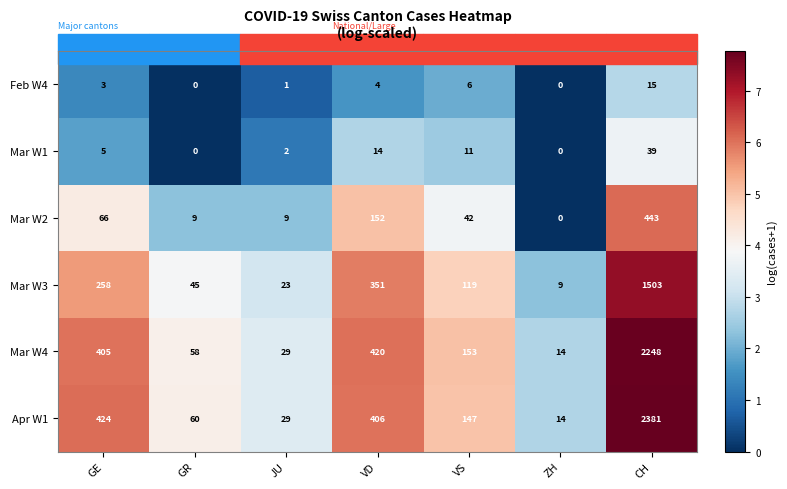

At how many categories does at least one series exceed 4?

7